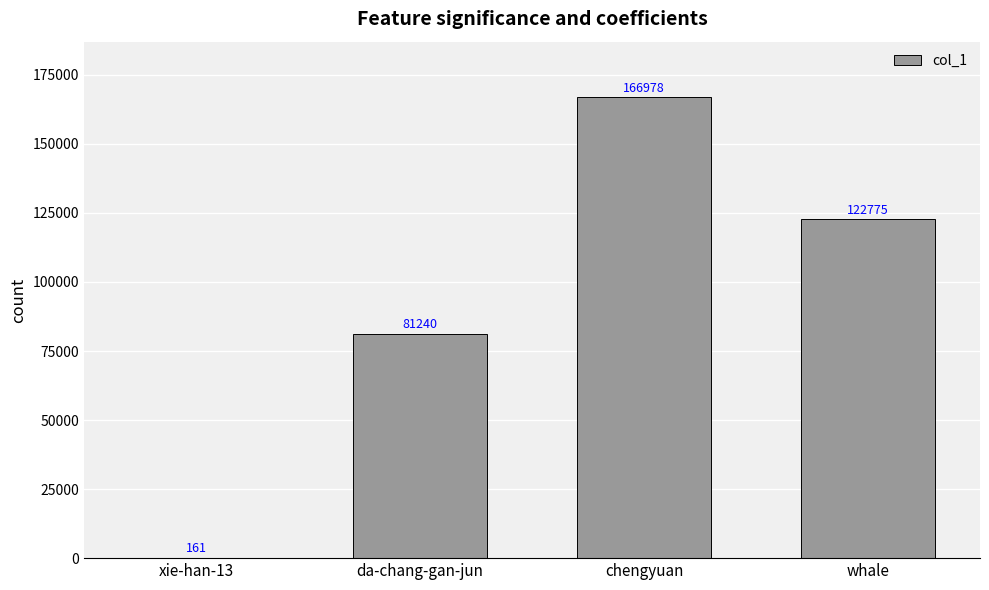

What is the sum of the values at whale and da-chang-gan-jun?

204015